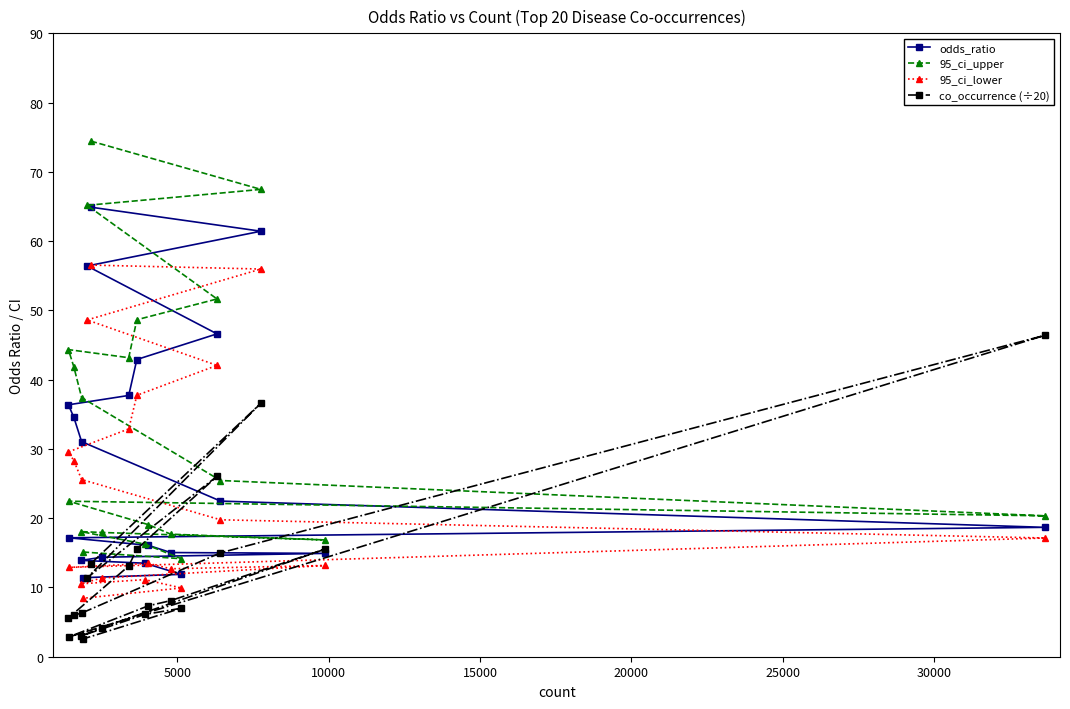

What is the highest value of the 95_ci_lower series?

56.5